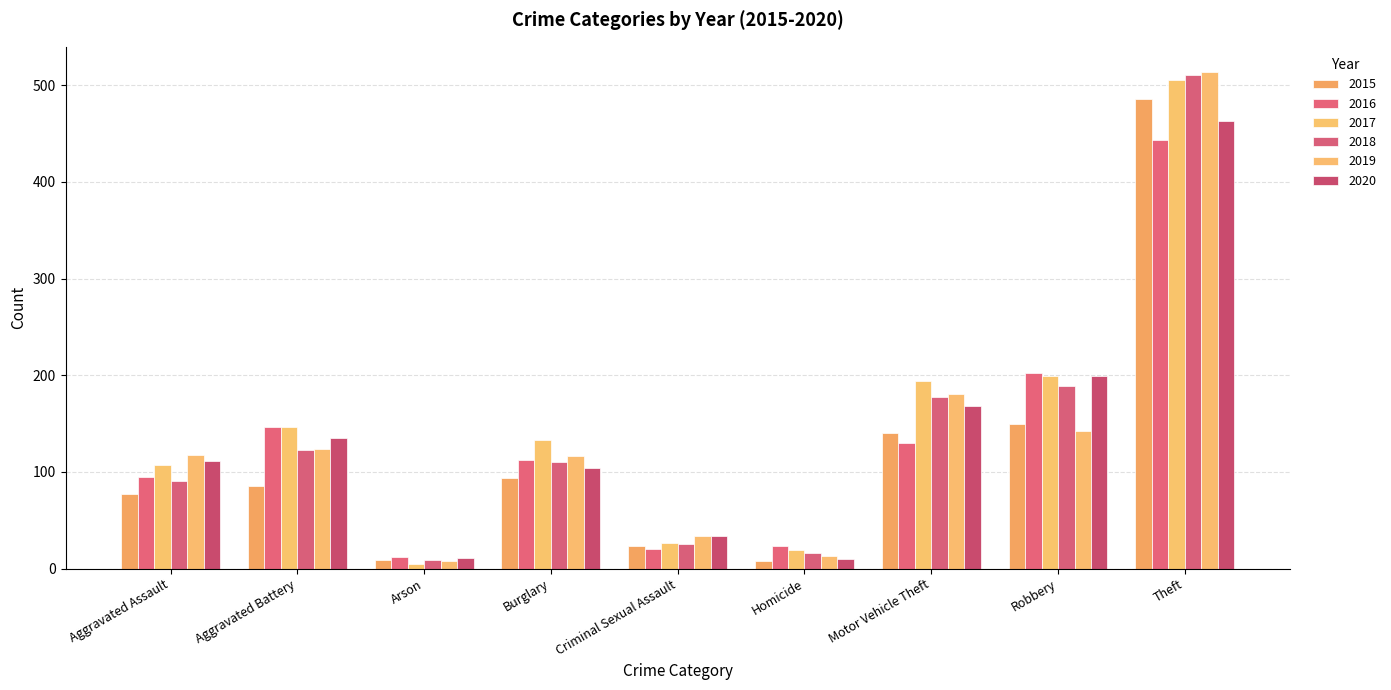

What is the label of the 3rd bar from the left?

Arson